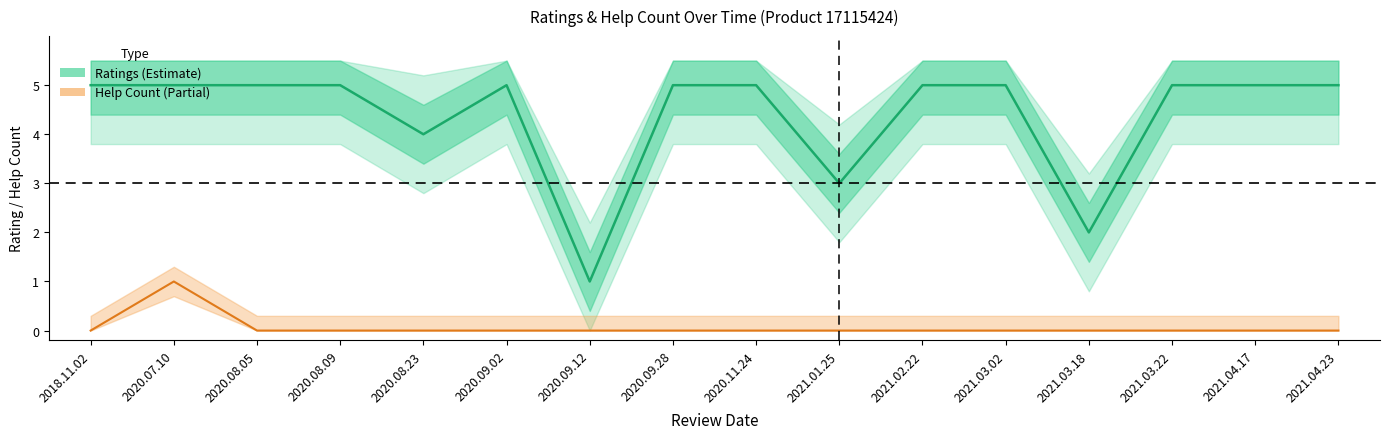

The value of Help Count (Partial) at 2020.09.28 is 0. True or false?

True